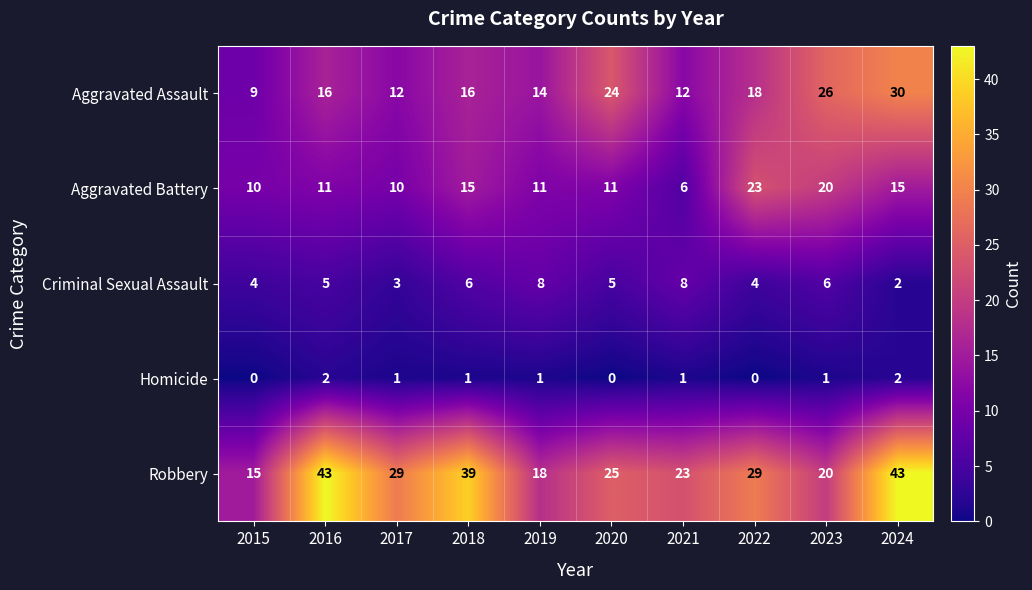

What is the maximum value shown in the chart?

43